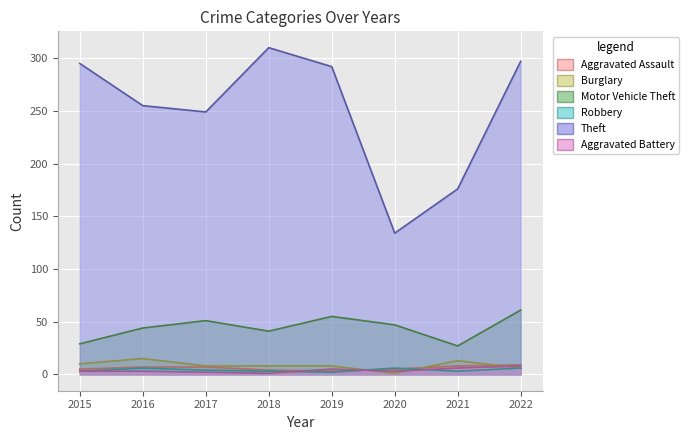

The Aggravated Battery series shows 4 at 2016. True or false?

False